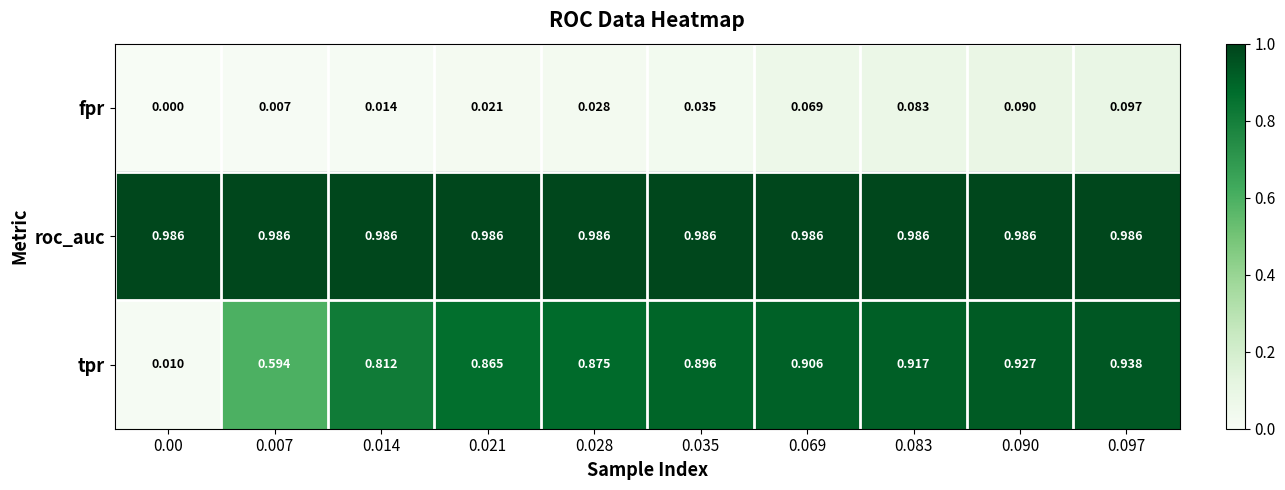

Rank the series at 0.035 from lowest to highest value.

fpr, tpr, roc_auc